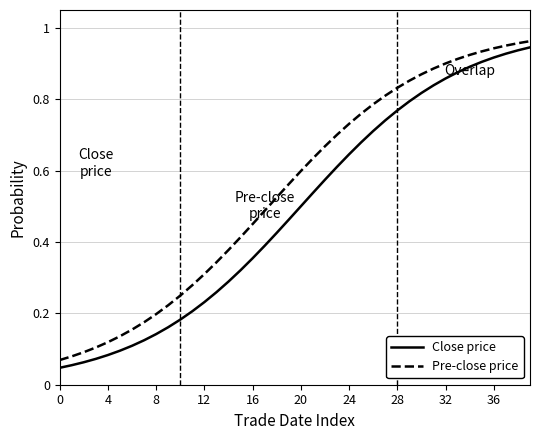

Which series has the largest total across all categories?

Pre-close price